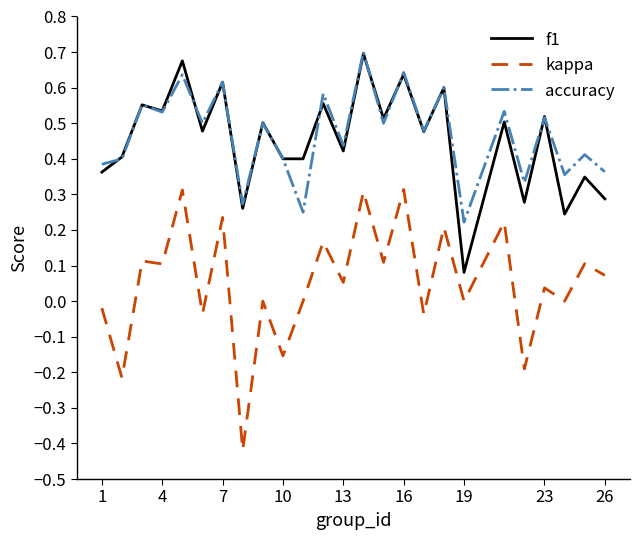

True or false: f1 has more than 1 interior local peaks.

True